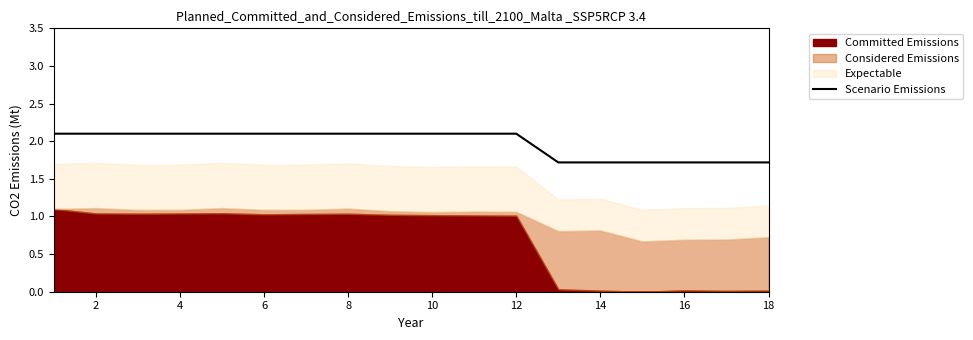

True or false: Scenario Emissions has a value of 3.1 at 2.

False